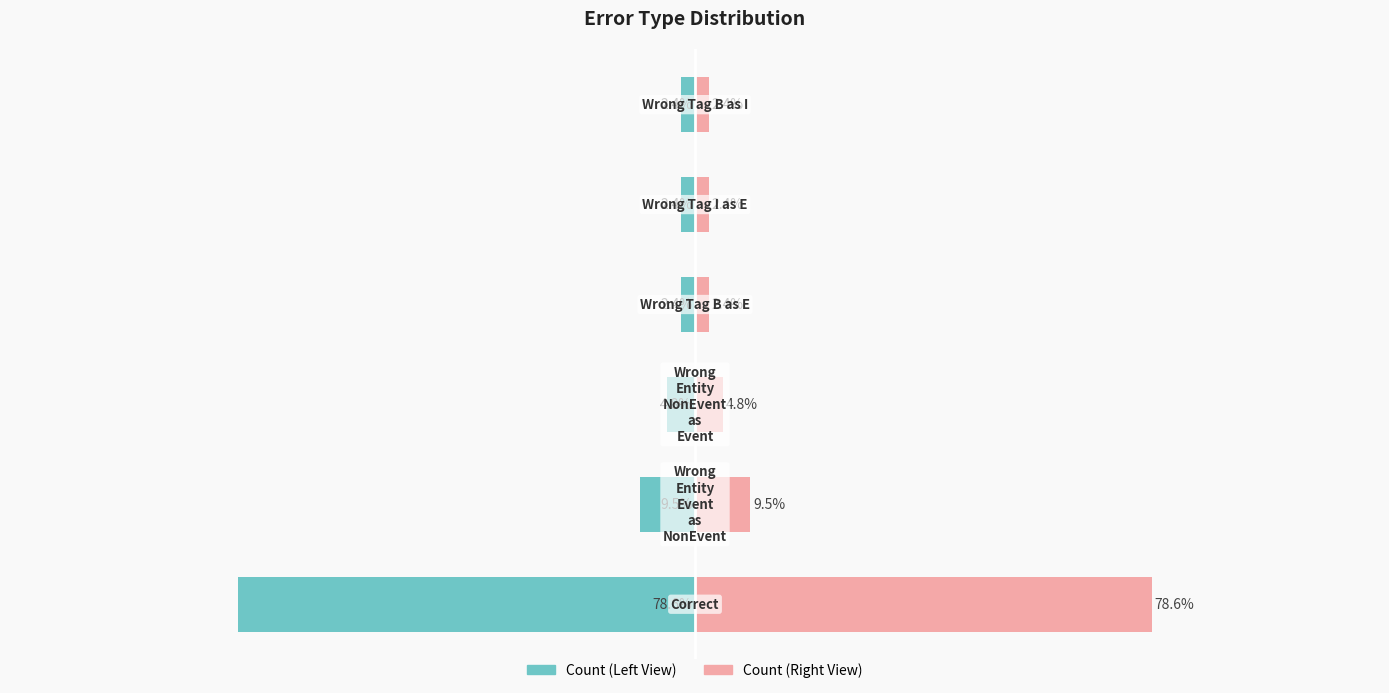

What is the value of the Count (Left) bar at the 5th from the left?

-2.4